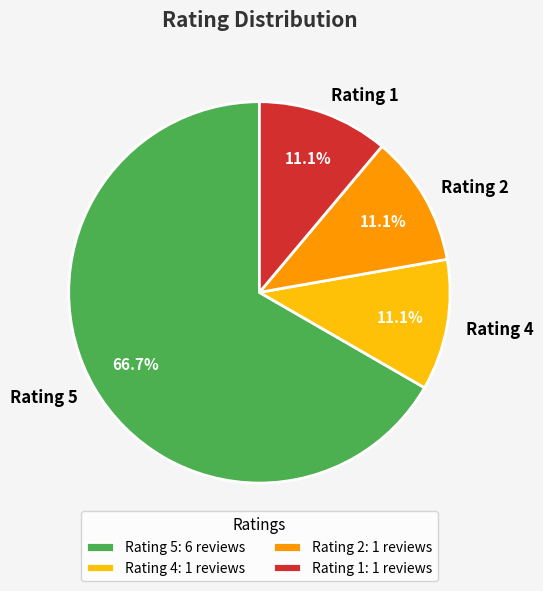

To the nearest percent, what percentage of the pie is Rating 2?

11%